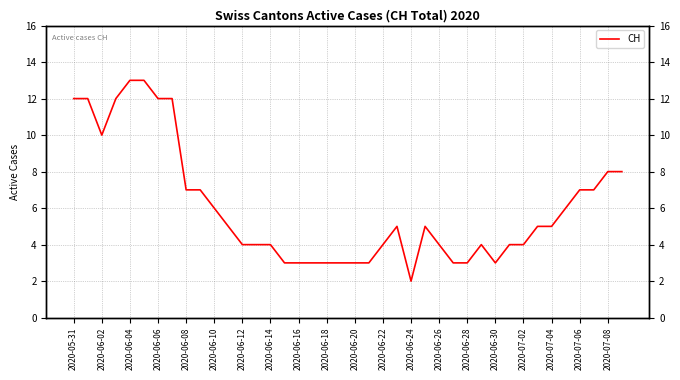

Is it true that the value at 25 is 1?

False